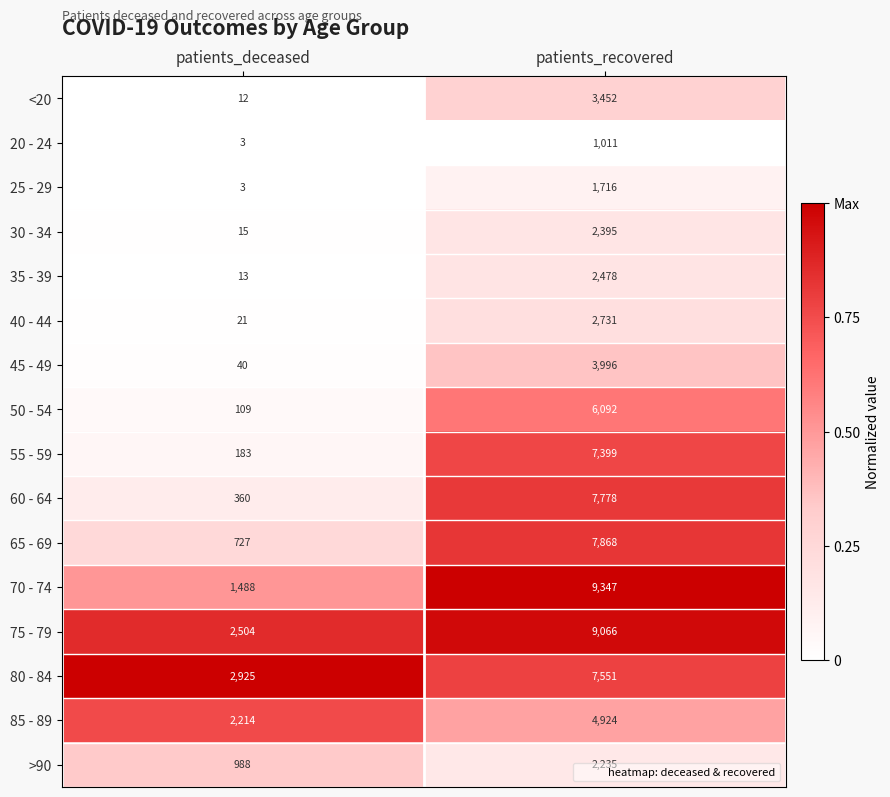

At which category is the sum across all series the highest?

patients_recovered